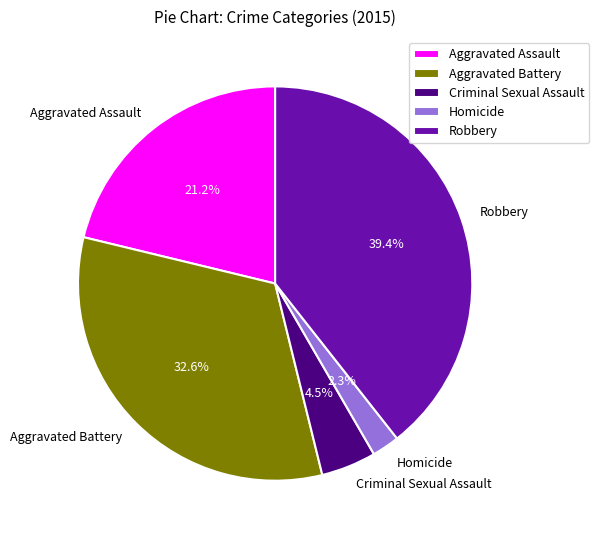

What is the total percentage of Aggravated Assault and Homicide?

23.5%